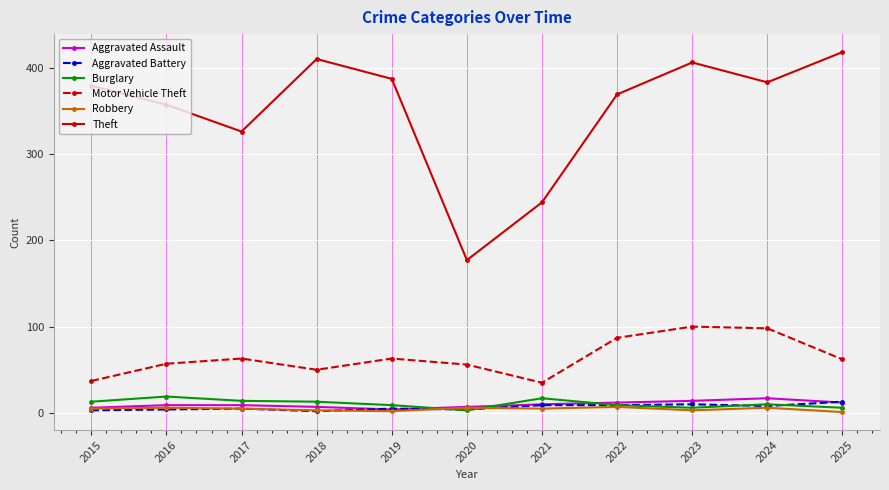

The Aggravated Assault series shows 6 at 2015. True or false?

True